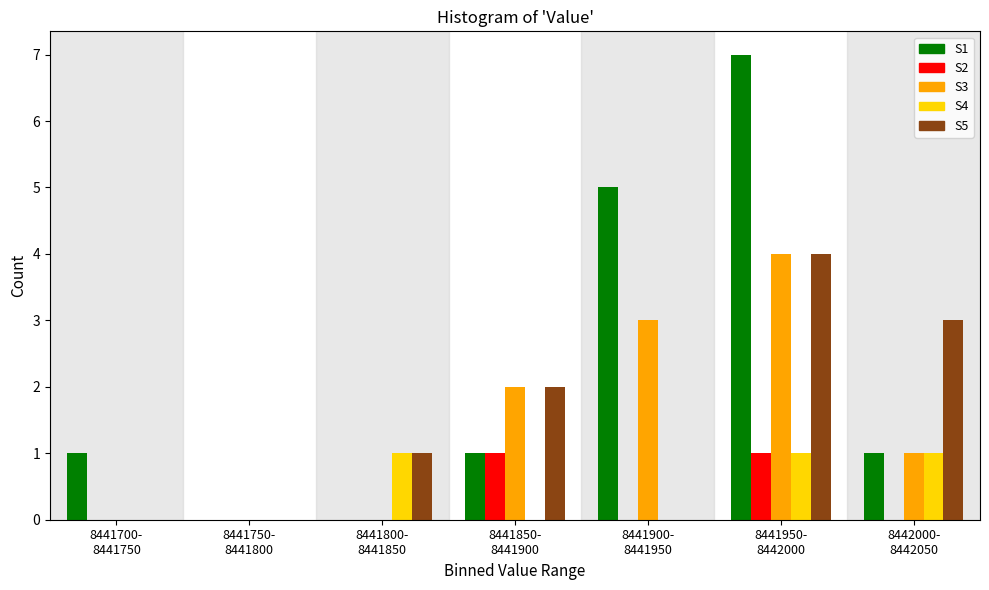

What is the greatest value displayed?

7